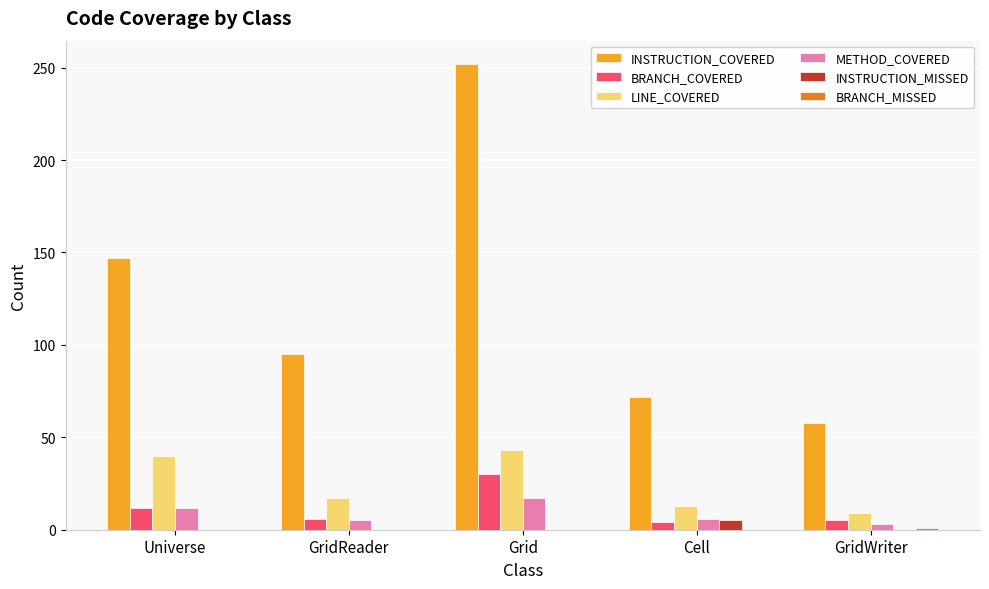

What is the sum of all LINE_COVERED values?

122